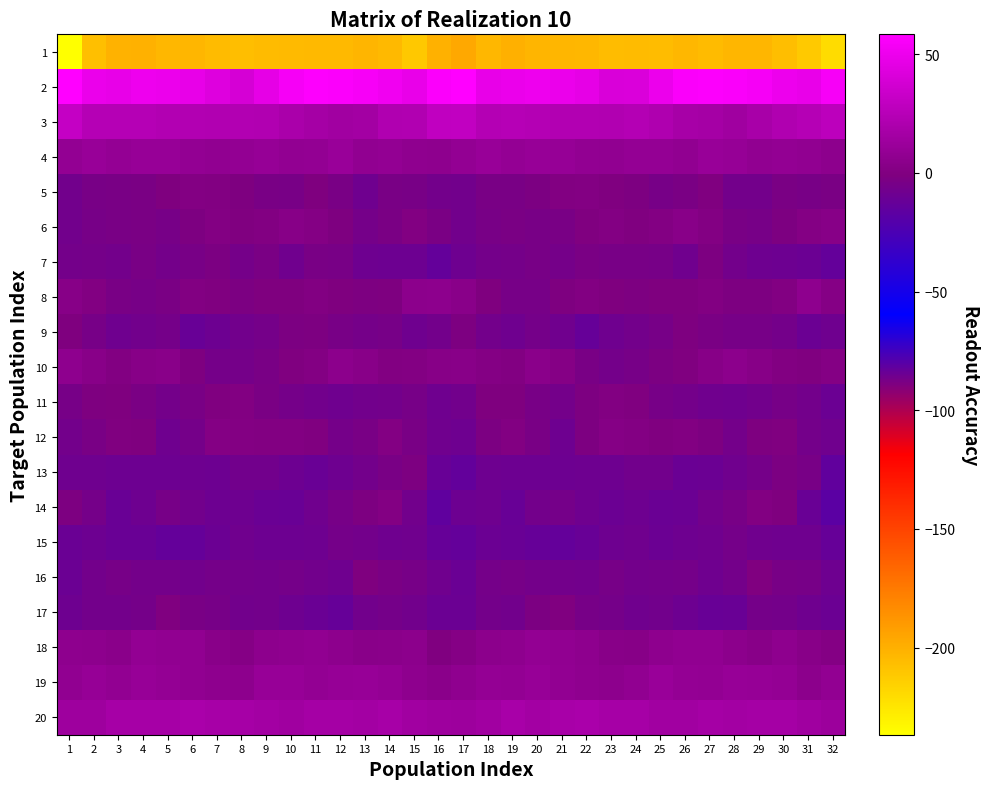

Reading right to left, what are all the values shown in this chart?

1: 32=-220.2	31=-211.7	30=-206.6	29=-202.8	28=-203.1	27=-205.1	26=-203.4	25=-205.7	24=-205.5	23=-206.0	22=-203.5	21=-202.9	20=-202.1	19=-200.1	18=-203.5	17=-196.7	16=-200.7	15=-211.0	14=-204.4	13=-202.6	12=-204.4	11=-204.0	10=-204.4	9=-205.5	8=-206.2	7=-205.0	6=-202.8	5=-203.4	4=-200.8	3=-201.2	2=-206.9	1=-236.7
2: 32=54.6	31=48.4	30=49.8	29=54.3	28=55.8	27=57.0	26=55.9	25=49.6	24=41.3	23=40.9	22=46.6	21=48.8	20=50.7	19=49.0	18=47.7	17=58.4	16=56.6	15=48.0	14=52.0	13=54.8	12=56.3	11=57.3	10=54.2	9=46.4	8=39.3	7=43.3	6=47.7	5=49.6	4=50.6	3=47.6	2=48.8	1=58.3
3: 32=27.8	31=23.8	30=21.9	29=18.6	28=14.1	27=16.5	26=17.9	25=21.3	24=23.3	23=22.6	22=22.7	21=23.0	20=23.4	19=24.8	18=23.4	17=29.9	16=29.5	15=22.3	14=22.0	13=15.7	12=15.1	11=16.8	10=18.8	9=22.5	8=23.1	7=22.4	6=23.1	5=22.9	4=24.2	3=24.3	2=23.9	1=30.9
4: 32=5.9	31=7.2	30=8.4	29=7.5	28=9.5	27=10.8	26=7.3	25=9.3	24=8.9	23=7.3	22=7.8	21=9.7	20=10.1	19=9.1	18=10.9	17=8.3	16=6.4	15=7.0	14=8.7	13=7.4	12=11.5	11=8.2	10=8.1	9=9.4	8=8.4	7=7.2	6=8.5	5=10.0	4=10.0	3=9.3	2=10.9	1=8.5
5: 32=-3.2	31=-4.0	30=-3.1	29=-6.7	28=-6.7	27=-0.3	26=-3.2	25=-4.6	24=-1.6	23=0.1	22=1.2	21=0.6	20=-2.6	19=-3.7	18=-3.6	17=-6.8	16=-6.8	15=-4.0	14=-3.7	13=-8.0	12=-3.6	11=-1.0	10=-4.4	9=-3.5	8=-1.0	7=0.6	6=1.1	5=-0.6	4=-3.1	3=-3.7	2=-4.2	1=-7.2
6: 32=2.6	31=1.6	30=-1.7	29=-4.7	28=-3.5	27=0.8	26=3.1	25=1.1	24=-0.2	23=0.8	22=-0.3	21=-3.7	20=-4.1	19=-2.9	18=-4.2	17=-7.2	16=-2.8	15=0.4	14=-3.1	13=-5.1	12=-1.6	11=1.8	10=2.9	9=0.3	8=-0.2	7=0.9	6=-1.9	5=-4.7	4=-3.0	3=-3.5	2=-4.9	1=-7.3
7: 32=-13.4	31=-10.0	30=-9.5	29=-8.8	28=-6.6	27=-2.0	26=-7.7	25=-4.6	24=-4.3	23=-3.9	22=-3.3	21=-5.5	20=-4.0	19=-5.5	18=-6.1	17=-8.8	16=-13.3	15=-9.3	14=-9.5	13=-8.5	12=-4.0	11=-3.8	10=-7.8	9=-3.2	8=-5.2	7=-2.7	6=-4.3	5=-5.7	4=-3.5	3=-6.6	2=-5.5	1=-6.0
8: 32=2.1	31=6.2	30=0.4	29=-1.6	28=-1.7	27=0.7	26=-0.5	25=-0.6	24=-2.1	23=-1.0	22=0.7	21=-1.1	20=-4.7	19=-4.5	18=-0.9	17=3.9	16=5.7	15=5.0	14=-1.1	13=-2.0	12=-0.7	11=0.7	10=-0.7	9=-0.8	8=-2.4	7=-0.0	6=0.6	5=-2.9	4=-5.0	3=-3.4	2=0.3	1=3.0
9: 32=-8.4	31=-10.1	30=-5.9	29=-4.6	28=-4.6	27=-3.1	26=-1.4	25=-4.9	24=-6.5	23=-8.1	22=-12.4	21=-7.6	20=-5.6	19=-8.1	18=-6.5	17=-1.9	16=-6.6	15=-8.4	14=-4.6	13=-5.2	12=-4.0	11=-1.8	10=-2.7	9=-5.5	8=-7.3	7=-9.5	6=-11.9	5=-5.6	4=-6.9	3=-8.0	2=-5.0	1=-0.4
10: 32=1.3	31=0.1	30=0.6	29=2.5	28=4.8	27=2.7	26=0.0	25=-2.2	24=-4.8	23=-6.0	22=-3.5	21=1.9	20=4.3	19=0.7	18=1.8	17=3.3	16=3.0	15=0.9	14=0.7	13=3.5	12=5.2	11=0.7	10=-0.2	9=-3.4	8=-5.5	7=-5.5	6=-1.5	5=3.7	4=2.9	3=0.5	2=3.3	1=6.3
11: 32=-9.7	31=-6.6	30=-4.9	29=-7.1	28=-8.2	27=-7.9	26=-5.8	25=-4.7	24=-0.1	23=0.4	22=-1.7	21=-5.9	20=-4.4	19=-0.9	18=-0.6	17=-7.1	16=-7.9	15=-4.7	14=-6.4	13=-7.3	12=-8.2	11=-7.2	10=-5.6	9=-3.0	8=0.6	7=0.1	6=-3.5	5=-6.0	4=-2.8	3=-0.5	2=-1.1	1=-4.8
12: 32=-7.3	31=-6.0	30=0.1	29=-1.3	28=-6.0	27=-1.7	26=0.6	25=0.1	24=0.8	23=2.0	22=-2.0	21=-8.6	20=-3.7	19=0.4	18=-2.4	17=-8.6	16=-7.6	15=-3.7	14=0.9	13=-3.9	12=-5.3	11=-0.1	10=0.2	9=0.6	8=1.0	7=1.7	6=-5.3	5=-8.0	4=-0.9	3=-0.3	2=-3.4	1=-6.5
13: 32=-14.6	31=-4.4	30=-2.2	29=-5.4	28=-7.7	27=-10.1	26=-10.7	25=-7.1	24=-7.0	23=-8.6	22=-8.8	21=-9.6	20=-9.2	19=-9.4	18=-8.9	17=-14.2	16=-11.4	15=-1.9	14=-3.5	13=-6.4	12=-8.8	11=-11.0	10=-9.2	9=-6.9	8=-7.3	7=-9.1	6=-9.0	5=-9.3	4=-9.2	3=-9.2	2=-8.5	1=-7.9
14: 32=-17.2	31=-11.3	30=-0.7	29=0.2	28=-4.1	27=-6.5	26=-10.2	25=-10.8	24=-8.9	23=-9.7	22=-8.2	21=-5.3	20=-6.6	19=-11.7	18=-8.4	17=-9.6	16=-15.2	15=-7.3	14=1.2	13=-1.8	12=-4.8	11=-7.8	10=-10.8	9=-10.4	8=-8.6	7=-9.6	6=-7.2	5=-4.9	4=-8.9	3=-11.3	2=-5.4	1=-2.0
15: 32=-12.2	31=-8.4	30=-8.2	29=-7.9	28=-5.1	27=-7.6	26=-8.8	25=-9.8	24=-7.8	23=-8.6	22=-11.6	21=-13.4	20=-12.0	19=-11.2	18=-10.2	17=-13.2	16=-12.2	15=-7.9	14=-8.4	13=-6.7	12=-5.2	11=-8.6	10=-9.2	9=-9.4	8=-7.5	7=-9.7	6=-12.7	5=-13.3	4=-11.3	3=-11.0	2=-9.4	1=-10.5
16: 32=-8.6	31=-4.8	30=-4.3	29=-0.0	28=-5.6	27=-8.3	26=-5.2	25=-6.0	24=-6.4	23=-4.7	22=-6.9	21=-6.4	20=-5.8	19=-4.9	18=-5.3	17=-10.8	16=-7.7	15=-4.9	14=-2.8	13=-0.8	12=-8.1	11=-7.0	10=-5.1	9=-6.3	8=-5.9	7=-5.2	6=-7.2	5=-5.8	4=-5.8	3=-4.8	2=-6.5	1=-9.9
17: 32=-9.8	31=-7.9	30=-6.0	29=-5.2	28=-11.2	27=-11.5	26=-9.6	25=-6.8	24=-7.5	23=-5.3	22=-4.7	21=-0.2	20=-2.6	19=-7.0	18=-5.7	17=-9.7	16=-10.2	15=-7.2	14=-5.2	13=-7.1	12=-12.4	11=-10.6	10=-8.7	9=-6.5	8=-7.2	7=-4.9	6=-3.3	5=0.0	4=-5.1	3=-6.6	2=-6.6	1=-8.6
18: 32=1.5	31=3.3	30=5.9	29=3.4	28=4.9	27=7.1	26=7.3	25=6.2	24=2.9	23=3.4	22=6.0	21=7.6	20=8.6	19=5.9	18=4.8	17=2.0	16=-0.2	15=5.1	14=4.7	13=3.8	12=5.8	11=7.4	10=6.9	9=5.4	8=2.2	7=4.1	6=7.1	5=7.5	4=8.5	3=4.7	2=5.4	1=6.4
19: 32=7.7	31=5.1	30=9.1	29=9.4	28=10.2	27=8.6	26=9.3	25=11.2	24=7.1	23=5.8	22=6.9	21=8.1	20=10.1	19=8.5	18=8.9	17=6.9	16=4.3	15=6.5	14=9.3	13=10.1	12=9.7	11=8.5	10=10.3	9=10.0	8=5.8	7=6.1	6=7.2	5=8.9	4=10.1	3=8.0	2=9.5	1=7.4
20: 32=12.4	31=14.0	30=16.8	29=16.8	28=15.9	27=16.6	26=14.8	25=14.9	24=17.4	23=16.9	22=18.9	21=18.2	20=16.2	19=18.2	18=14.7	17=13.2	16=13.5	15=14.9	14=17.5	13=16.0	12=16.3	11=16.3	10=14.3	9=15.9	8=17.2	7=17.7	6=19.0	5=17.1	4=16.9	3=17.4	2=13.7	1=13.5